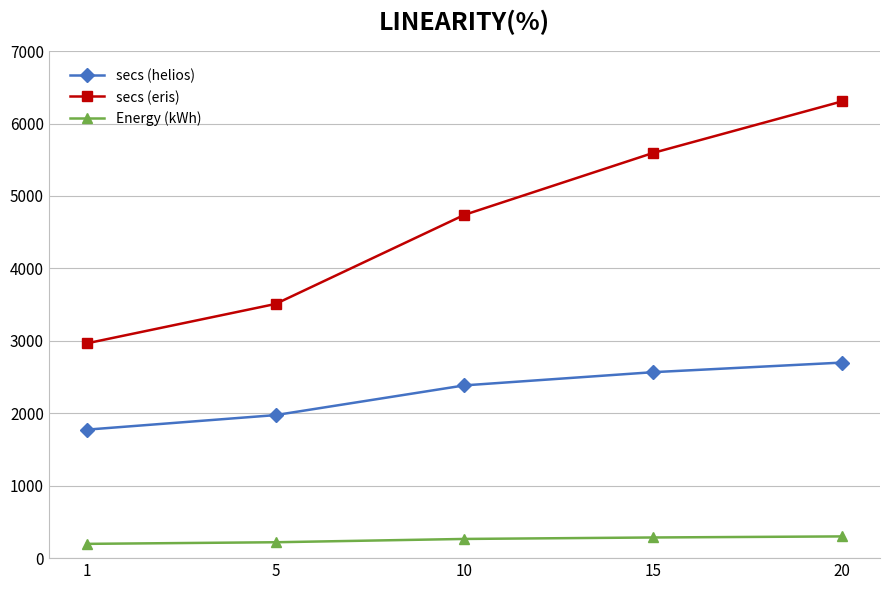

Where is secs (helios) nearest to the value 2236?

10